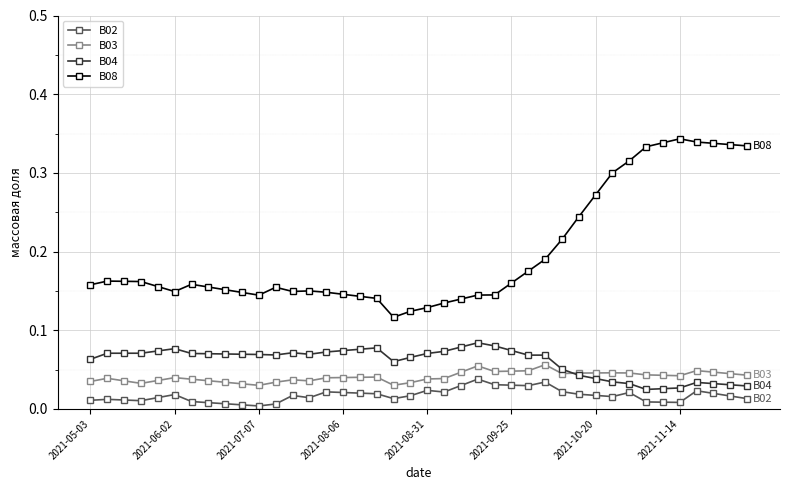

Which series has the largest total across all categories?

B08